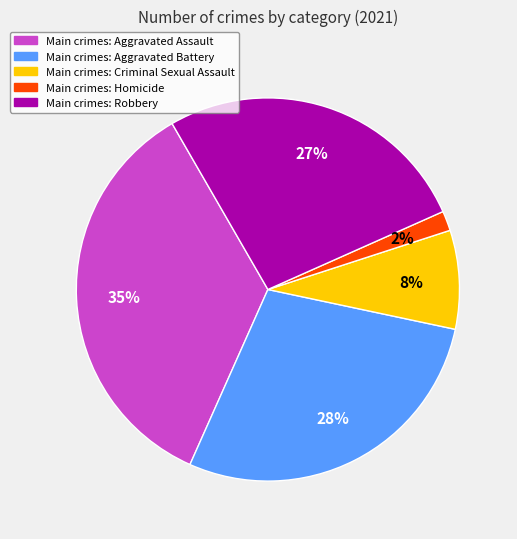

Is there any slice that represents more than half of the pie?

No